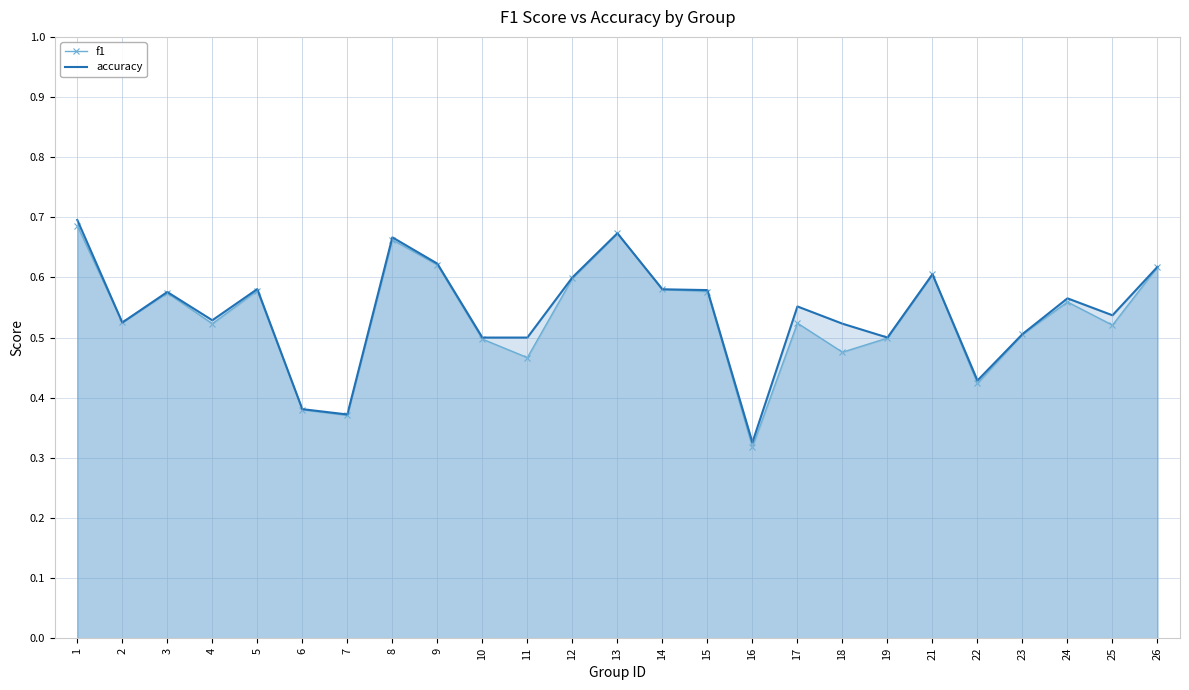

After their last crossing, which series has the higher values: f1 or accuracy?

accuracy